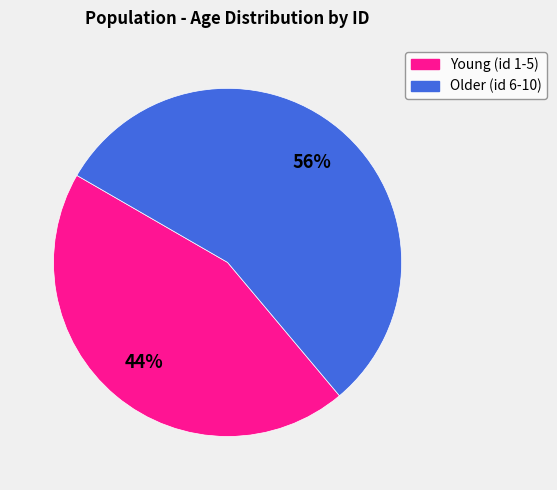

Is there a majority slice in this chart?

Yes